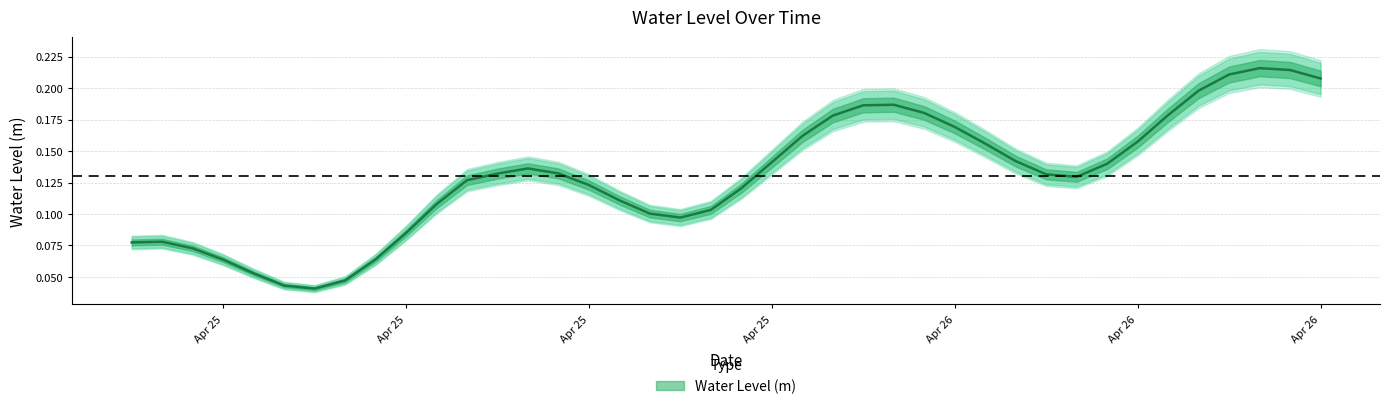

Where is the first local maximum?

2025-04-25 01:00:00